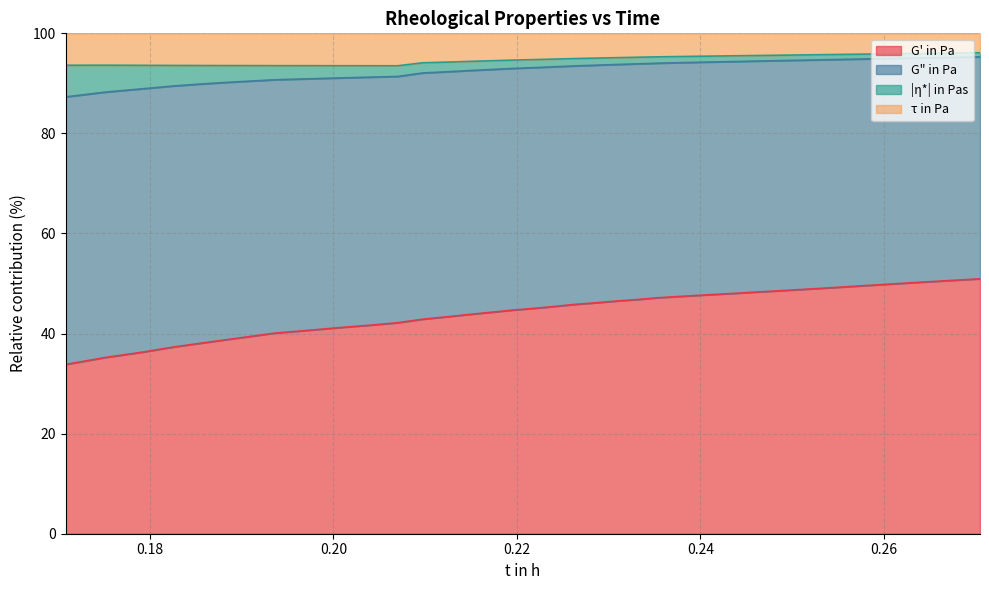

Which series has the largest total across all categories?

G" in Pa